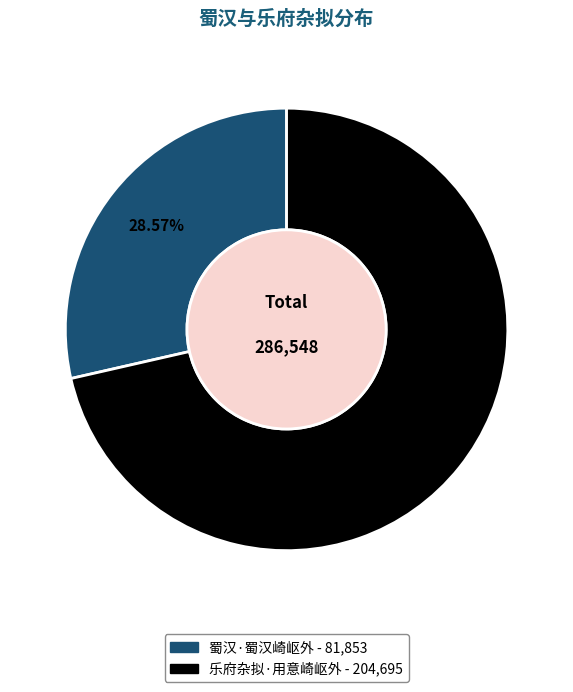

Which category has the biggest portion of the pie?

乐府杂拟·用意崎岖外